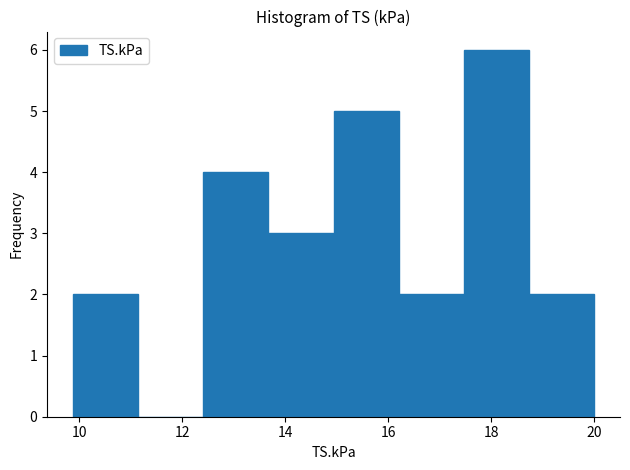

Which range on the x-axis has the tallest bar?

17.4 to 18.8